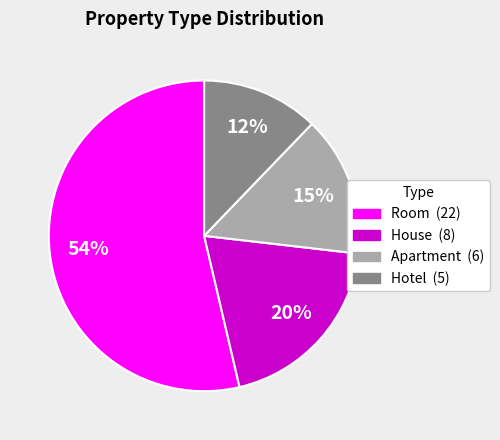

To the nearest percent, what is the average slice percentage?

25%